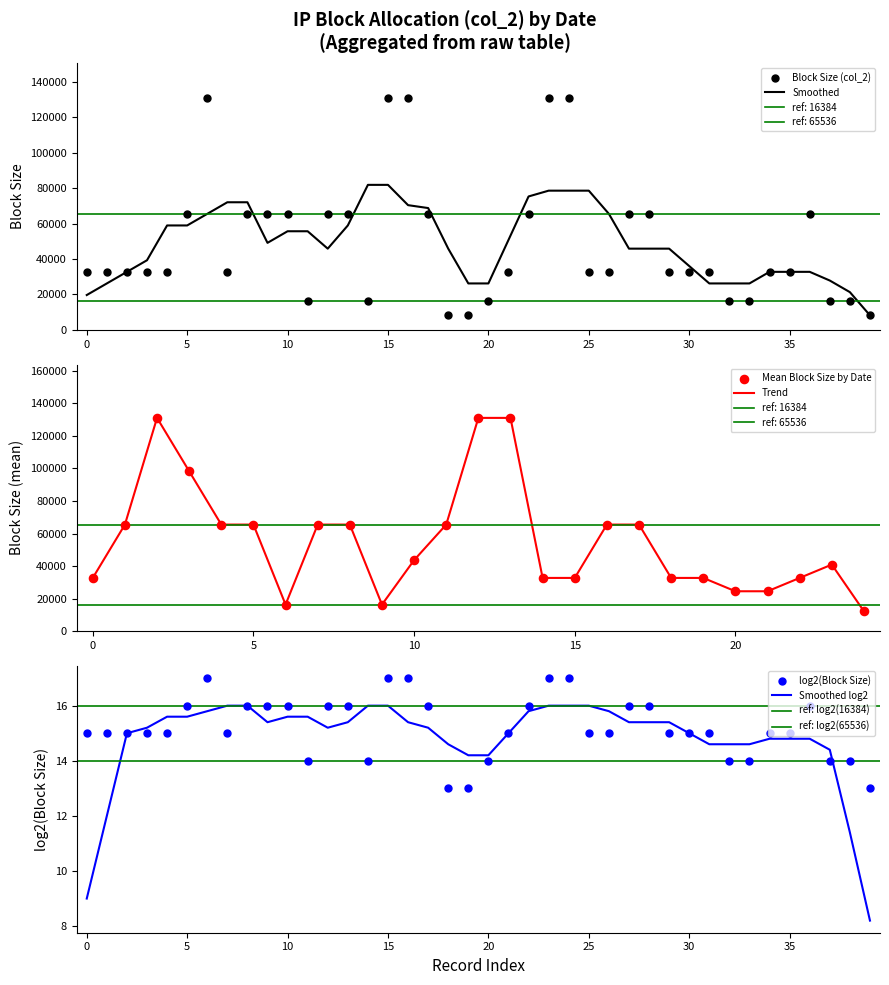

What is the minimum value for Smoothed?

8192.0